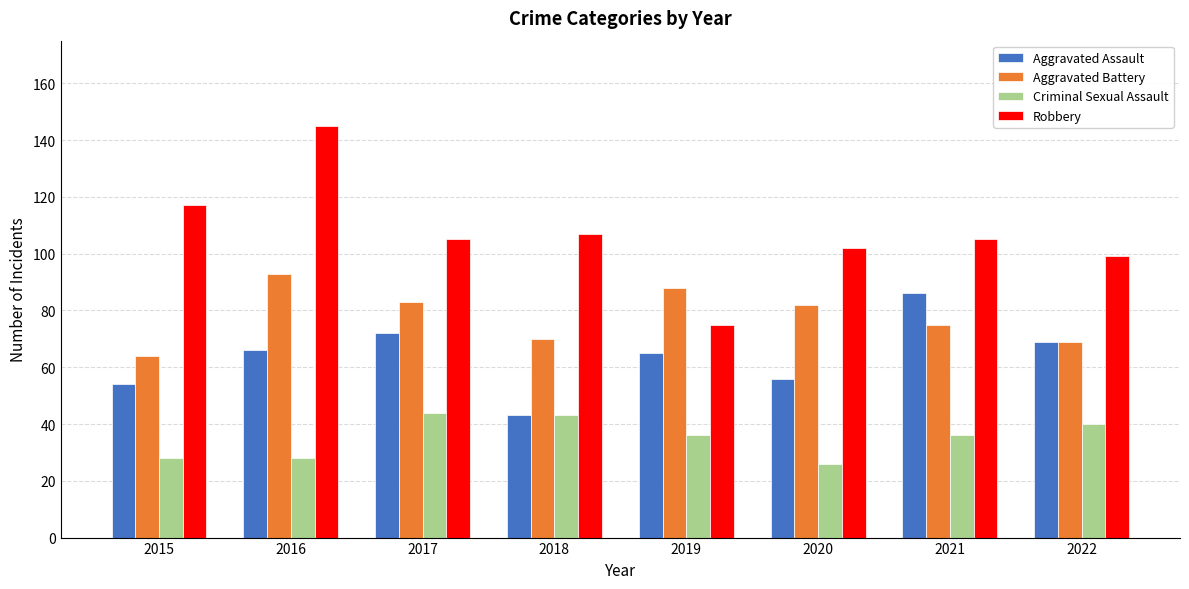

What is the value of the Aggravated Assault bar at the 2nd from the left?

66